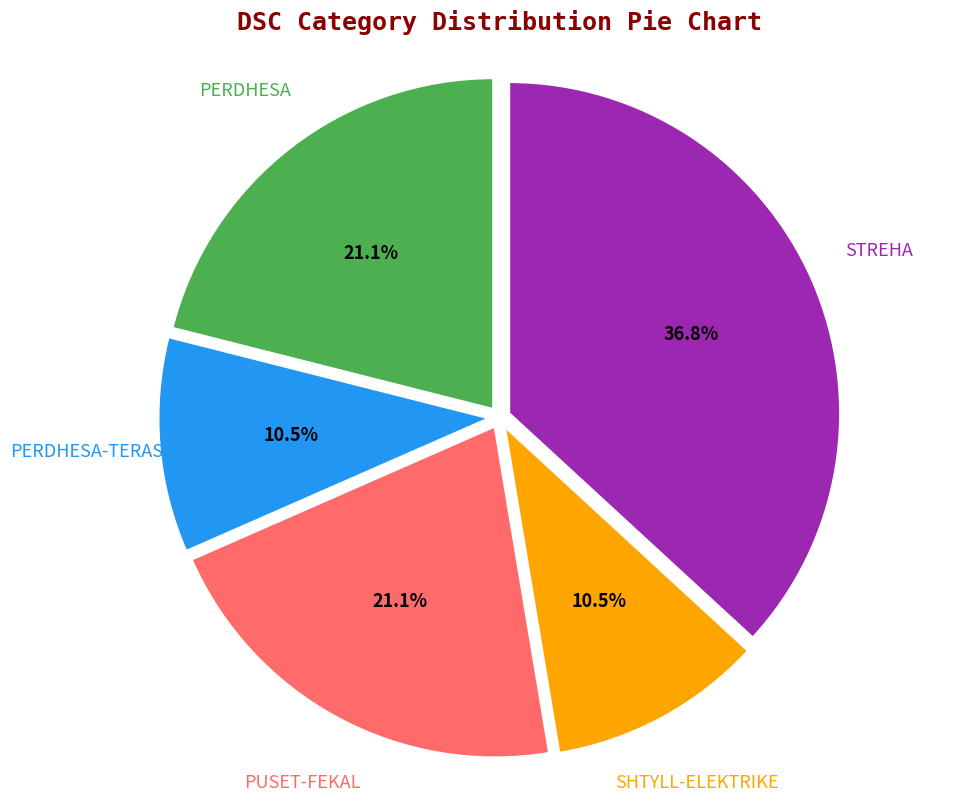

Which has a higher value, STREHA or PERDHESA?

STREHA